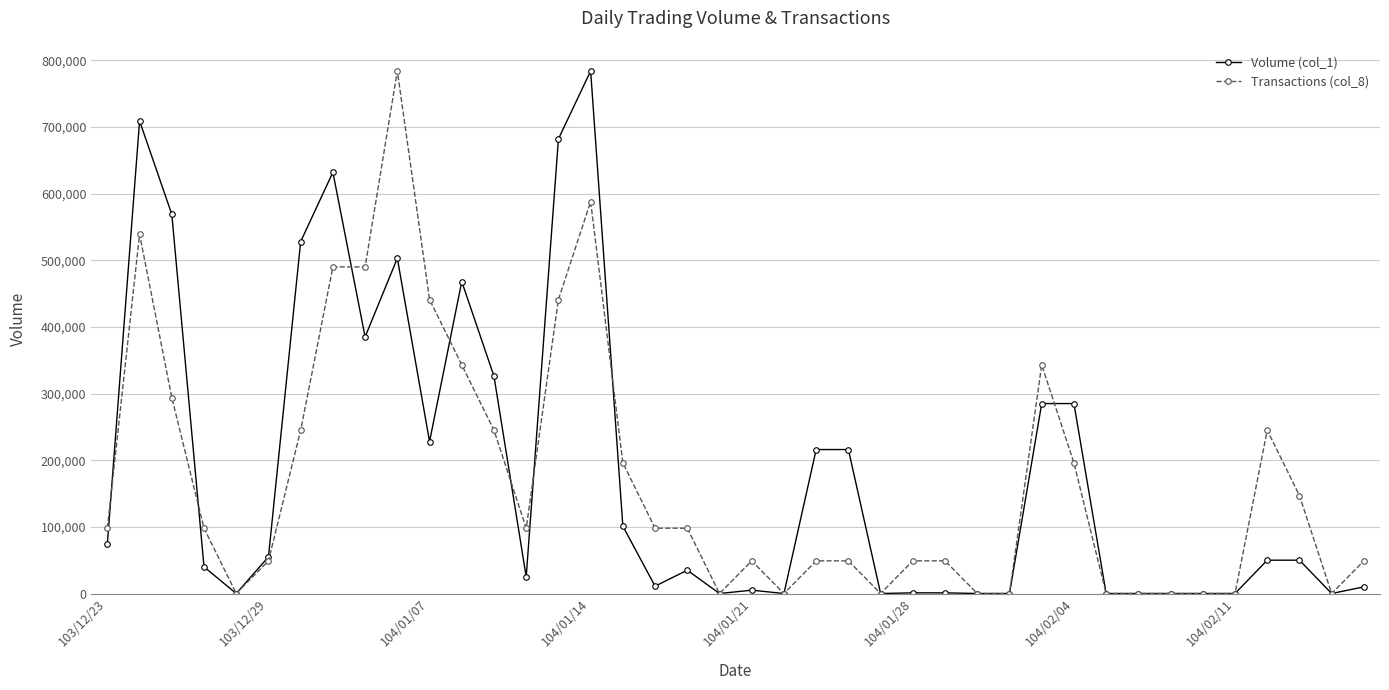

At how many categories does at least one series exceed 458502?

9